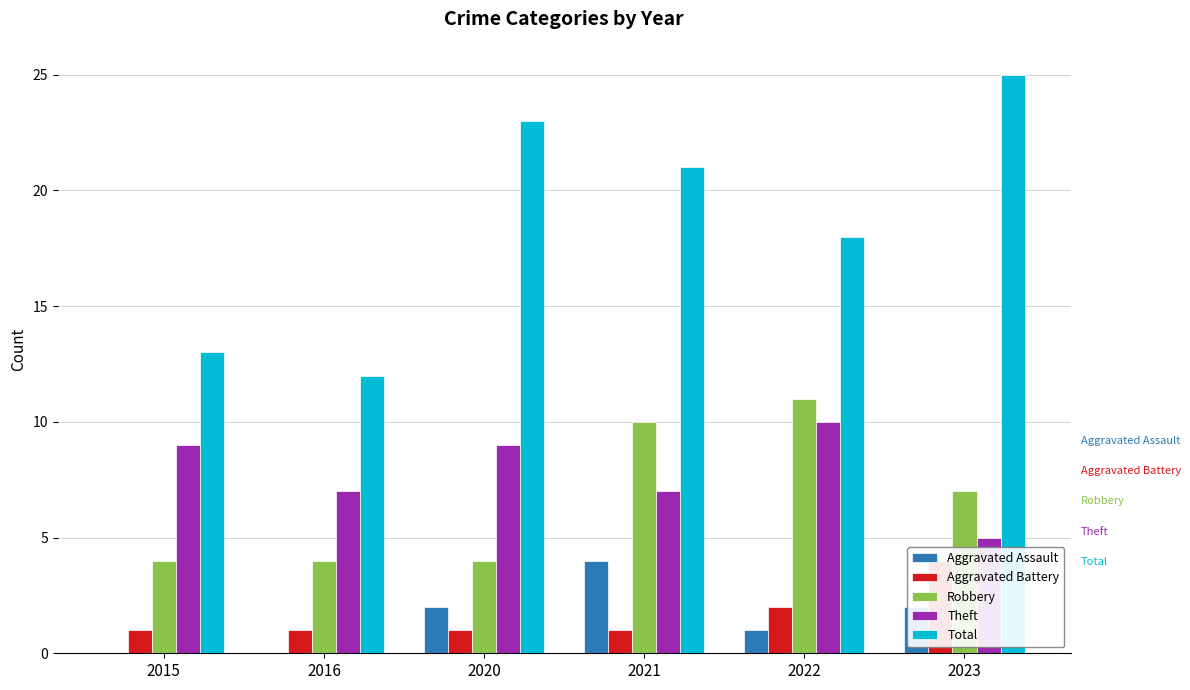

Reading left to right, what are all the values shown in this chart?

Aggravated Assault: 0	0	2	4	1	2
Aggravated Battery: 1	1	1	1	2	4
Robbery: 4	4	4	10	11	7
Theft: 9	7	9	7	10	5
Total: 13	12	23	21	18	25